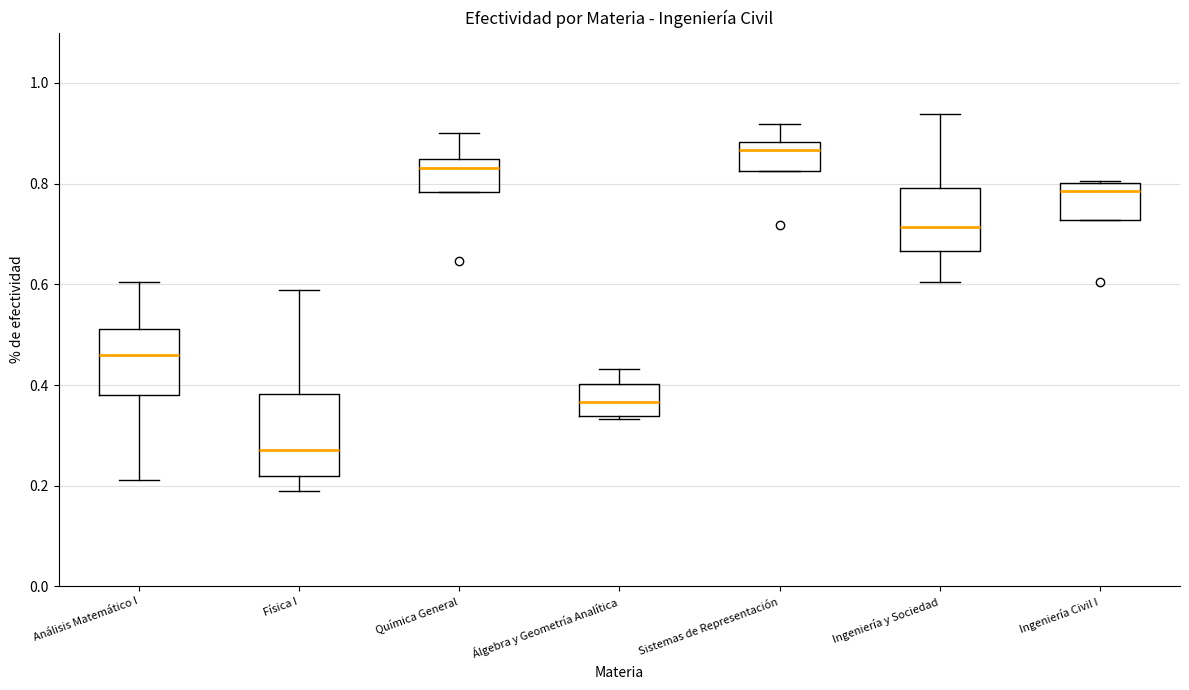

Which box is the tallest, from its lower edge to its upper edge?

Física I